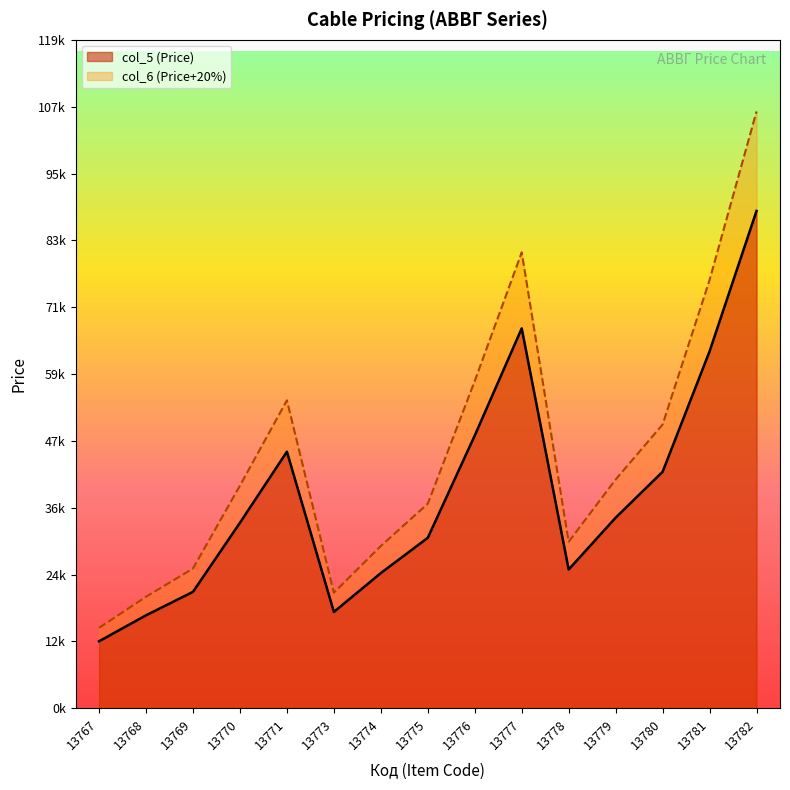

What is the average value of the col_6 (Price+20%) series?

45341